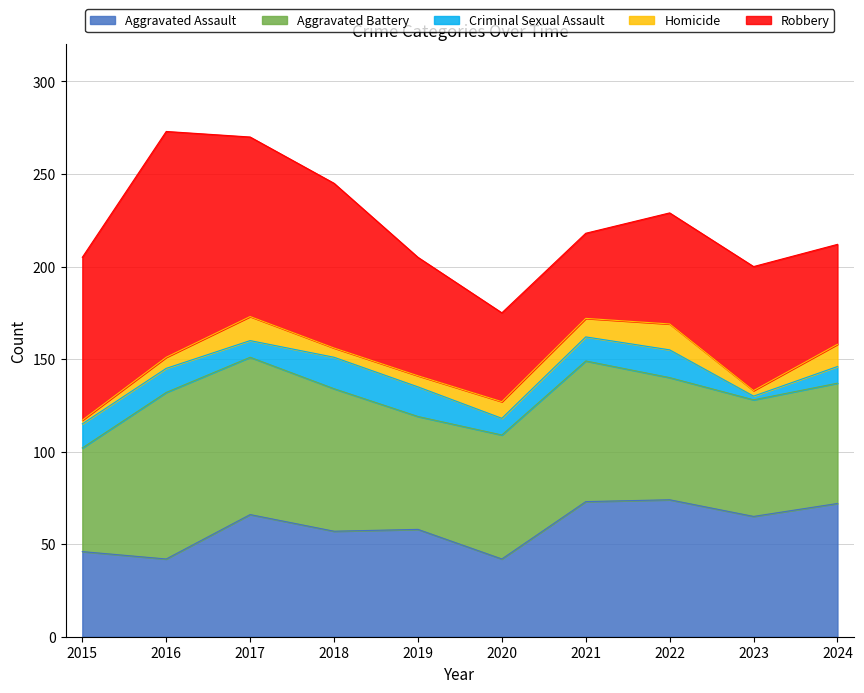

How many interior local valleys does the Criminal Sexual Assault series have?

3